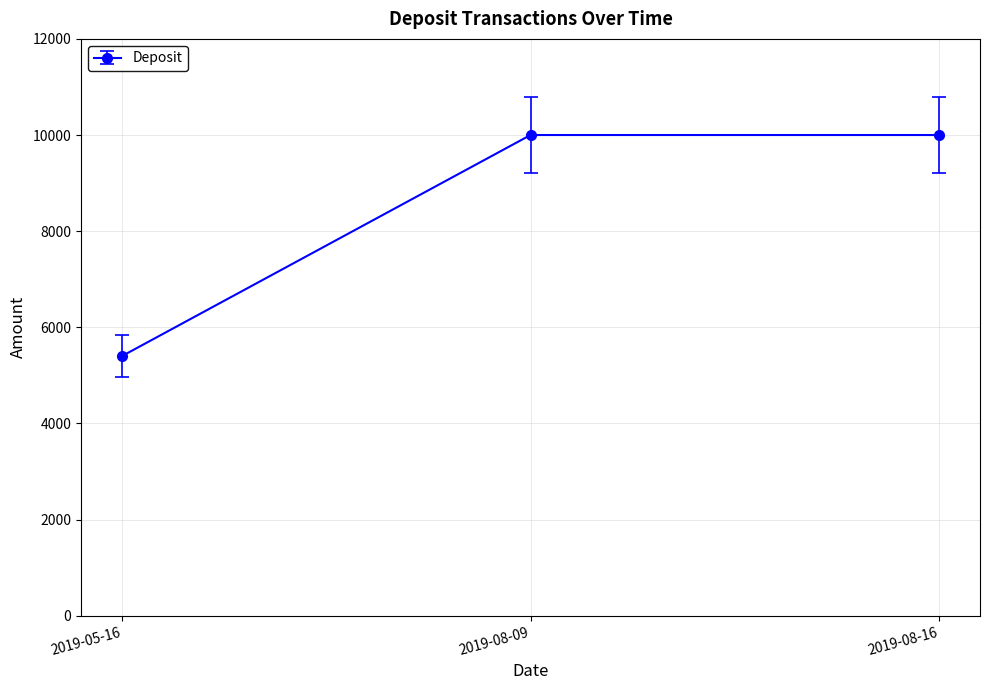

What is the average value?

8467